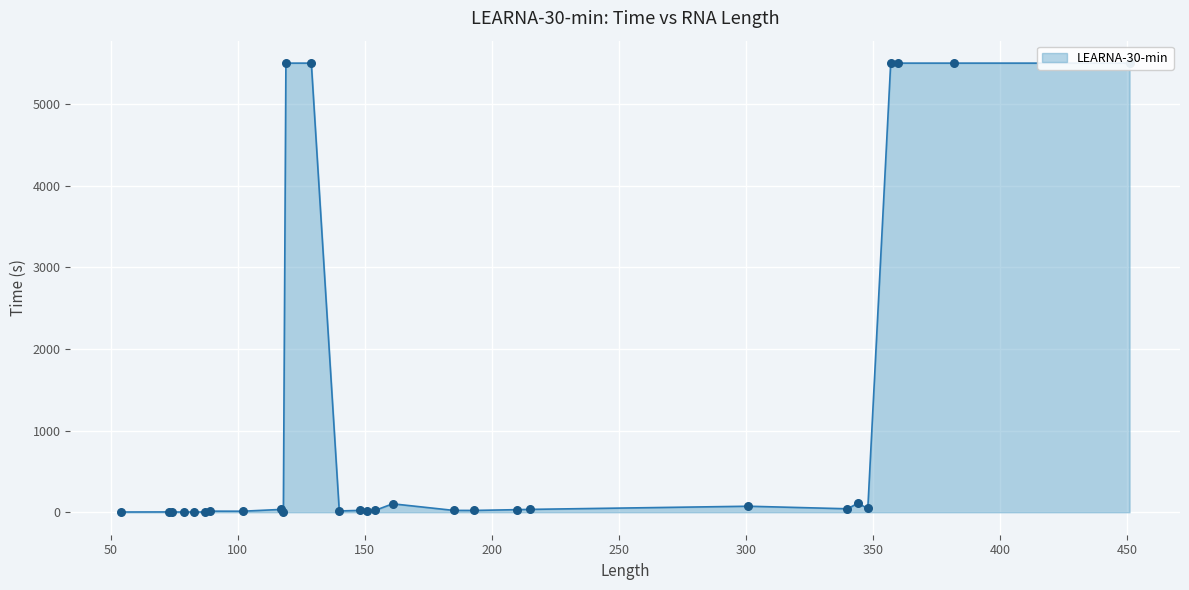

What is the ratio of the value at 451 to the value at 148?

240.8